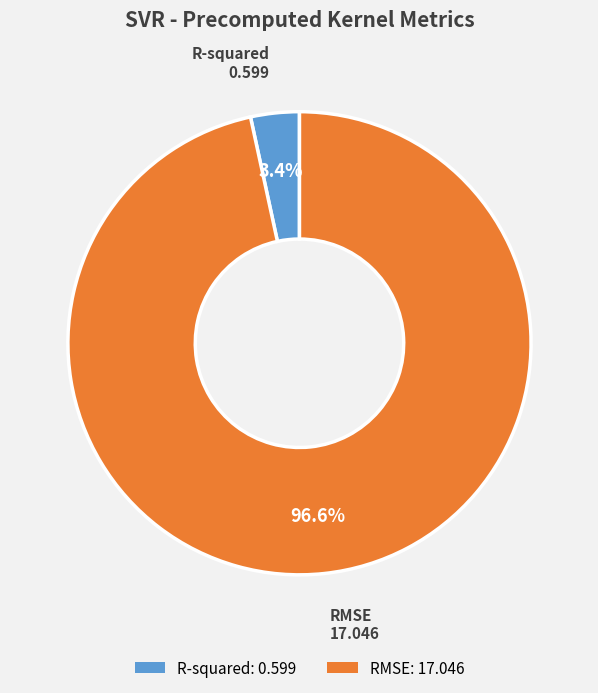

To the nearest percent, what is the average slice percentage?

50%